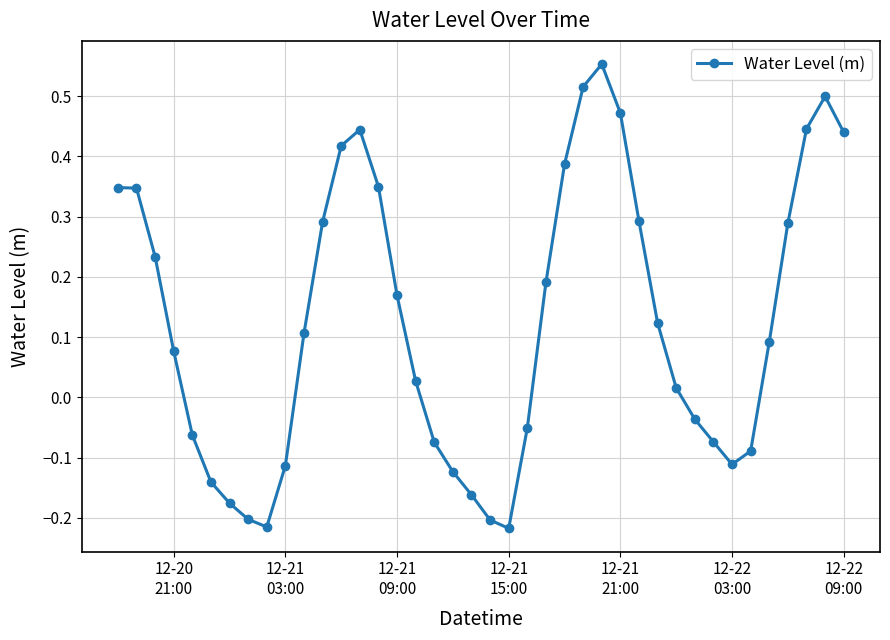

What is the difference between the second highest and second lowest values?

0.7